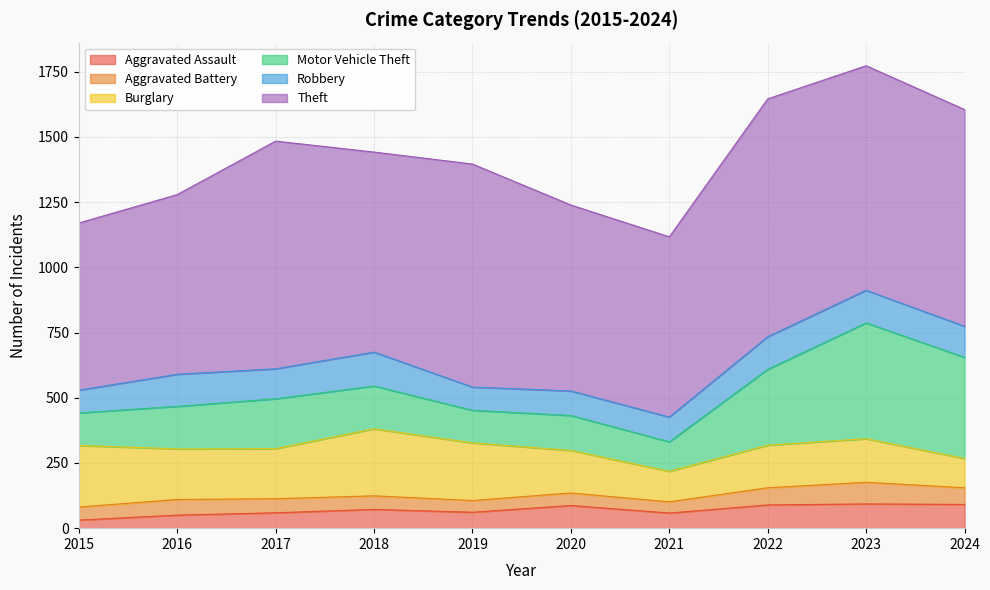

Is it true that Aggravated Battery equals 50 at 2015?

True